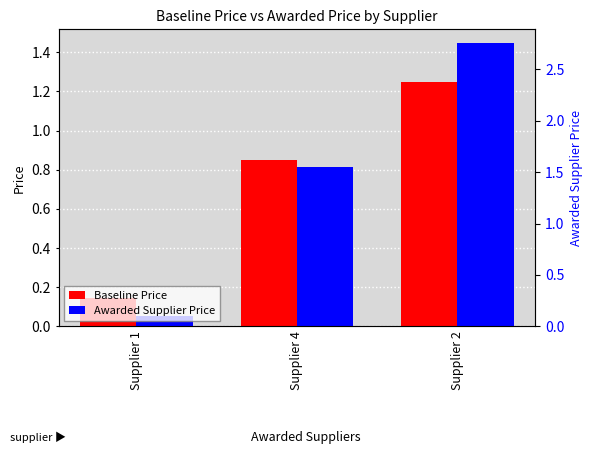

List the labels in order of Baseline Price value, smallest first.

Supplier 1, Supplier 4, Supplier 2